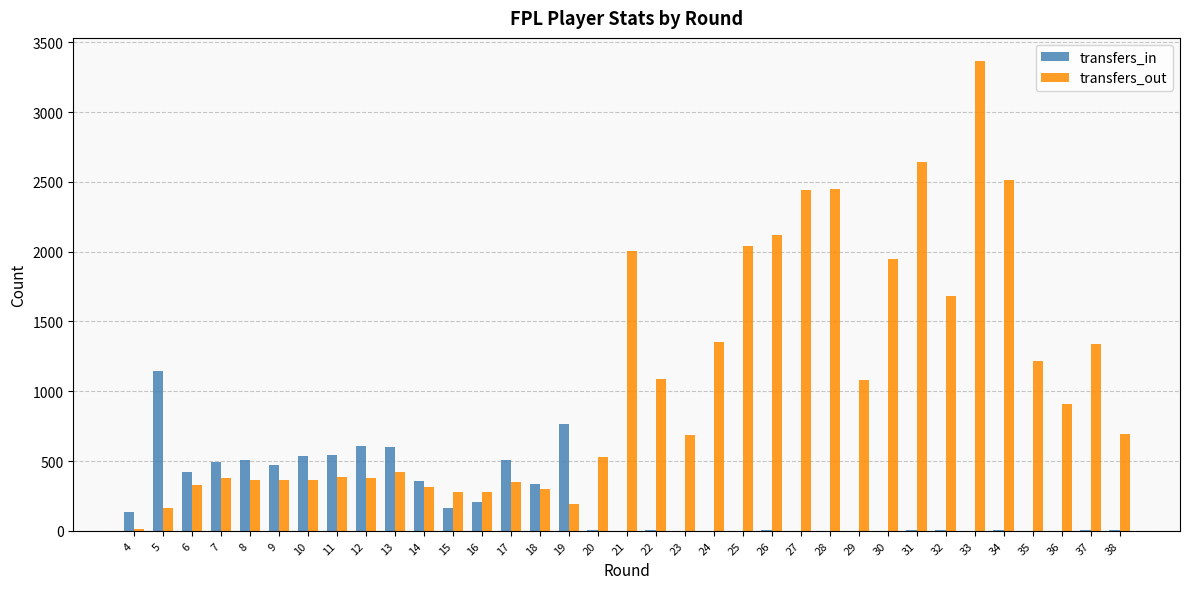

What is the sum of all transfers_out values?

36966